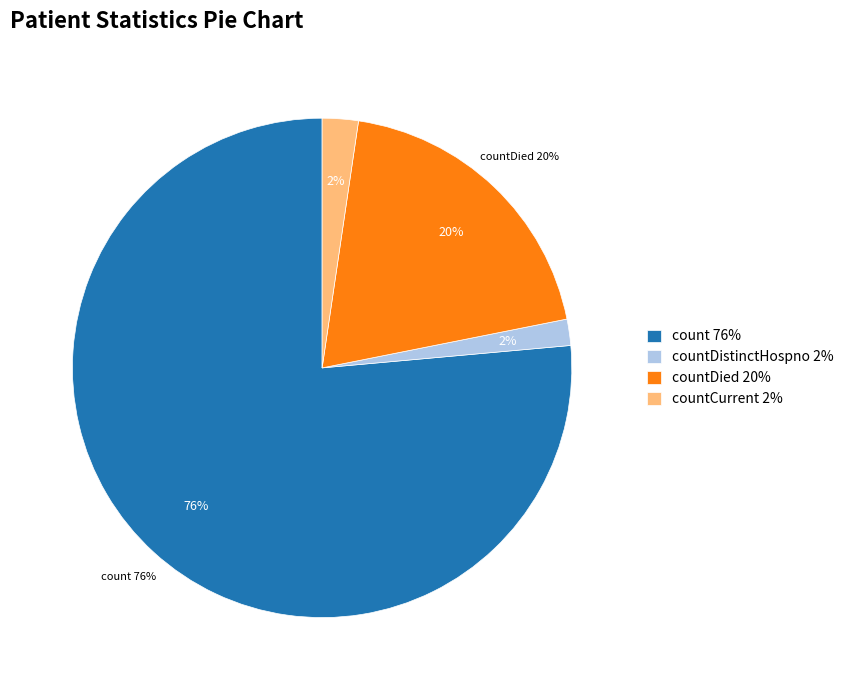

What is the smallest slice in the pie chart?

countDistinctHospno